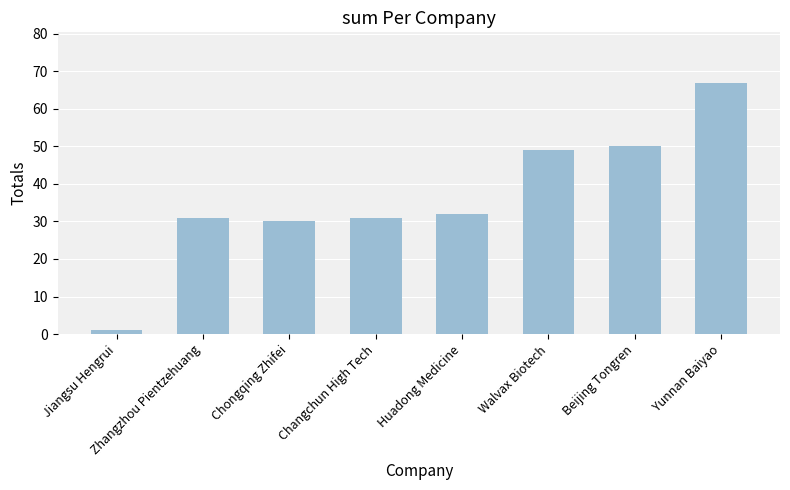

The value at Changchun High Tech is 31. True or false?

True